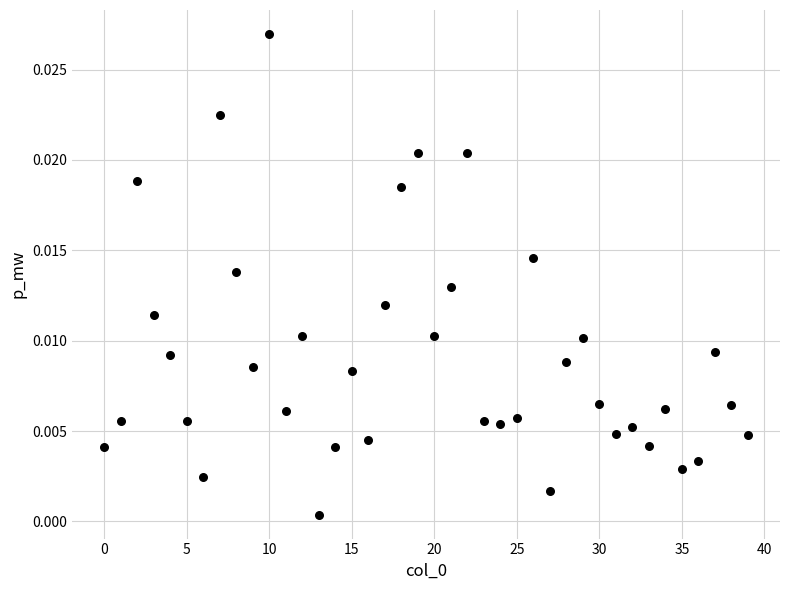

Count the number of points in this scatter plot.

40